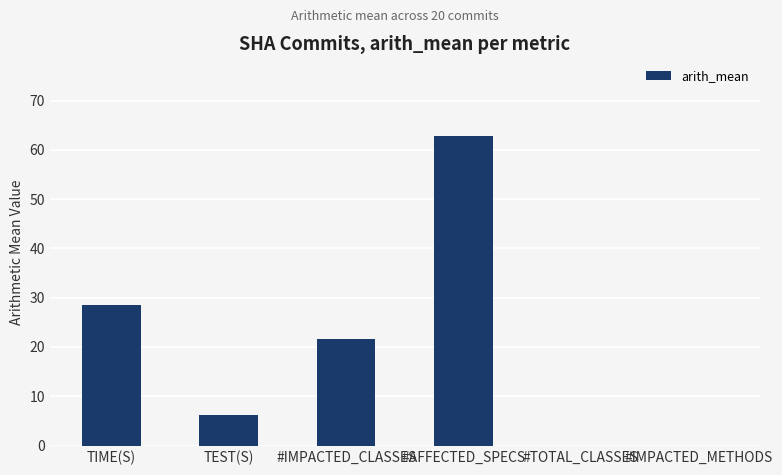

Where is the data nearest to the value 31?

TIME(S)